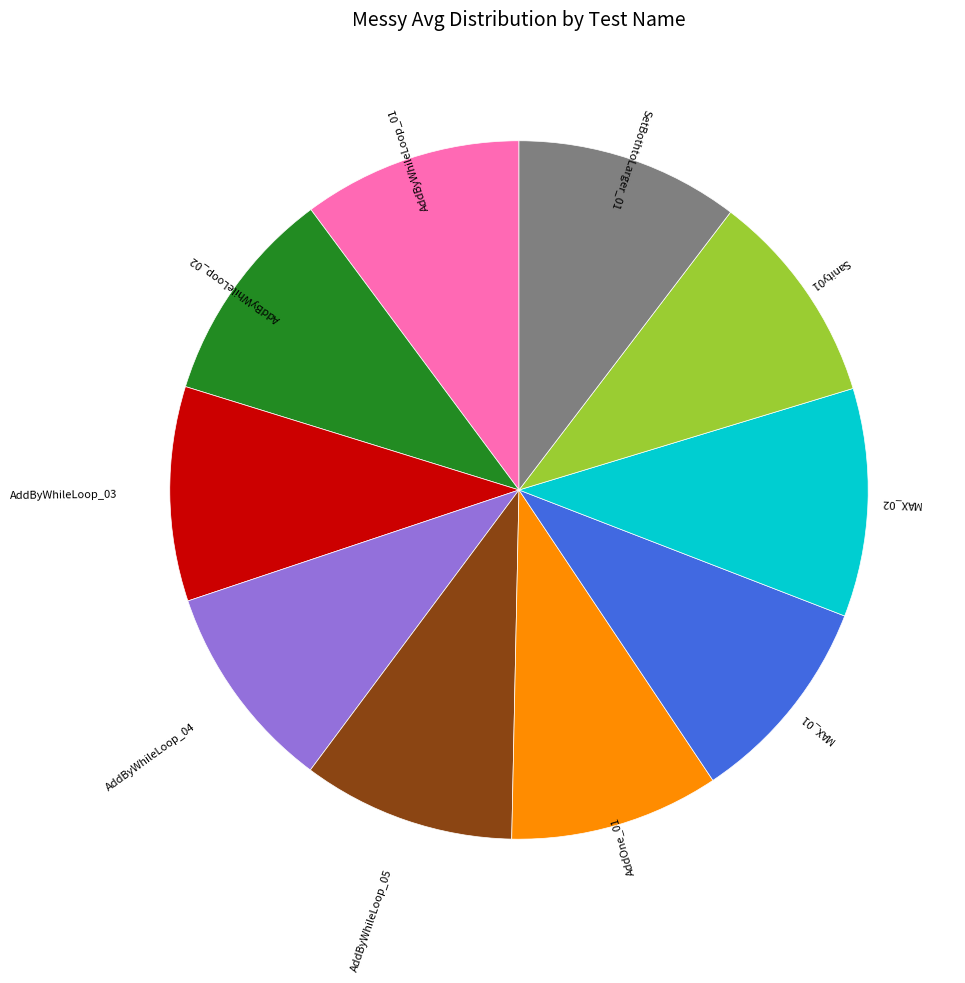

Combined, do AddByWhileLoop_01 and AddByWhileLoop_02 account for over 50%?

No